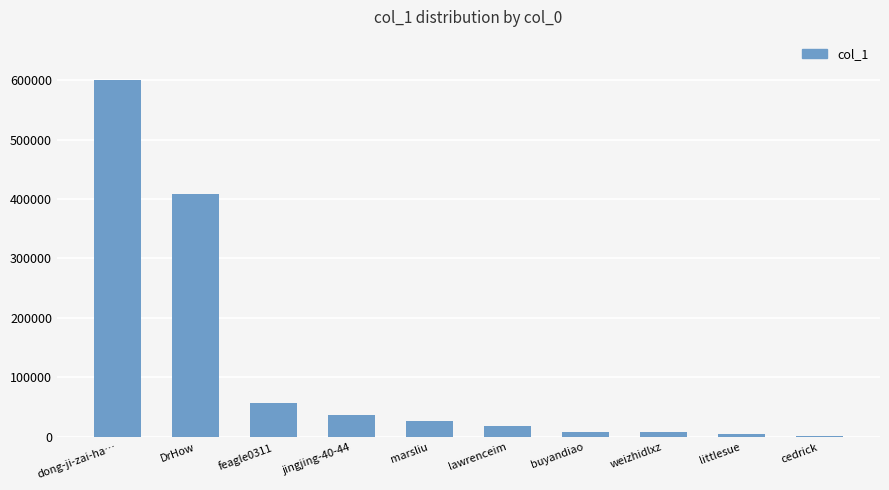

What is the greatest value displayed?

601003